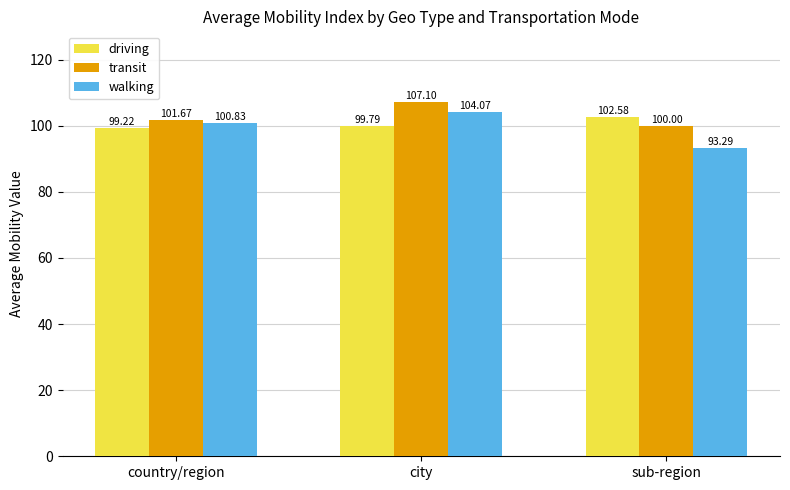

Are the bars horizontal?

No